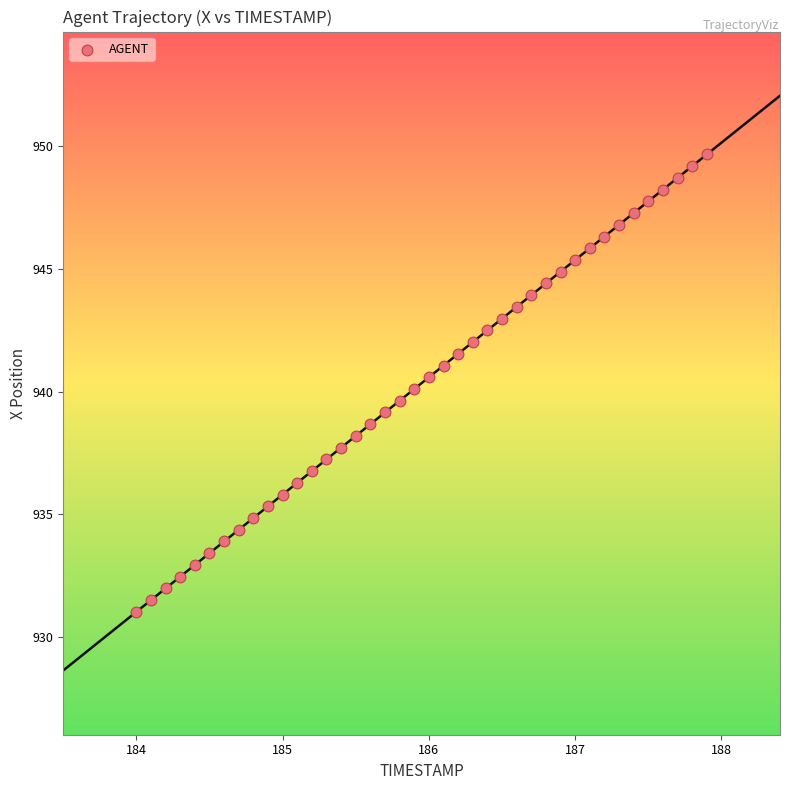

What is the range of Y values (max minus min)?

18.6